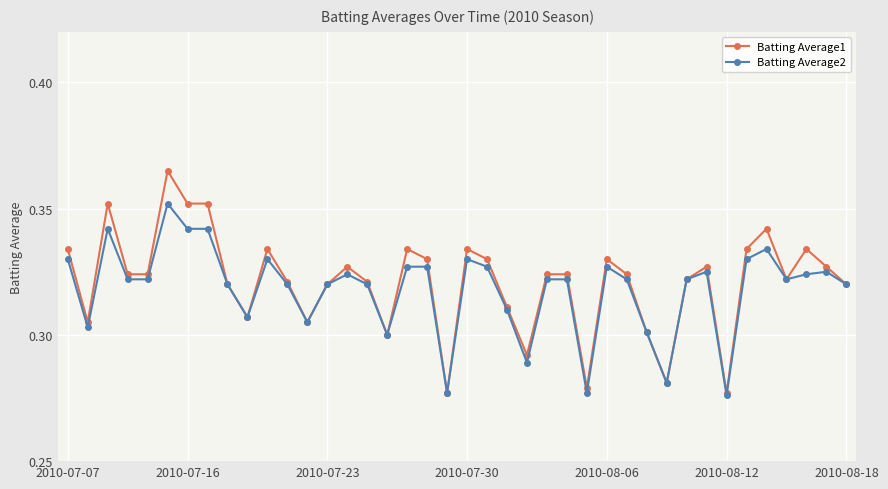

Rank the series by their maximum value, from lowest to highest.

Batting Average2, Batting Average1